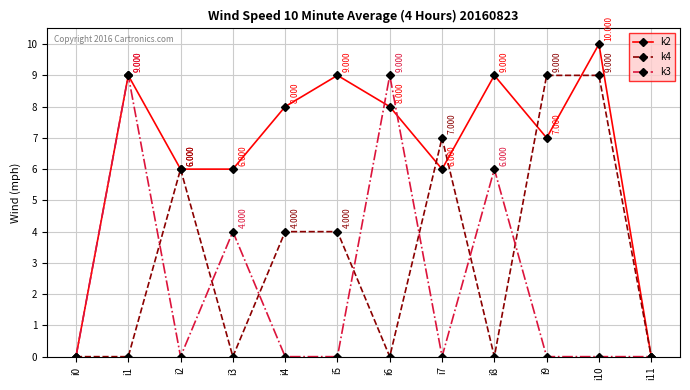

What are all the series names shown in the legend?

k2, k4, k3